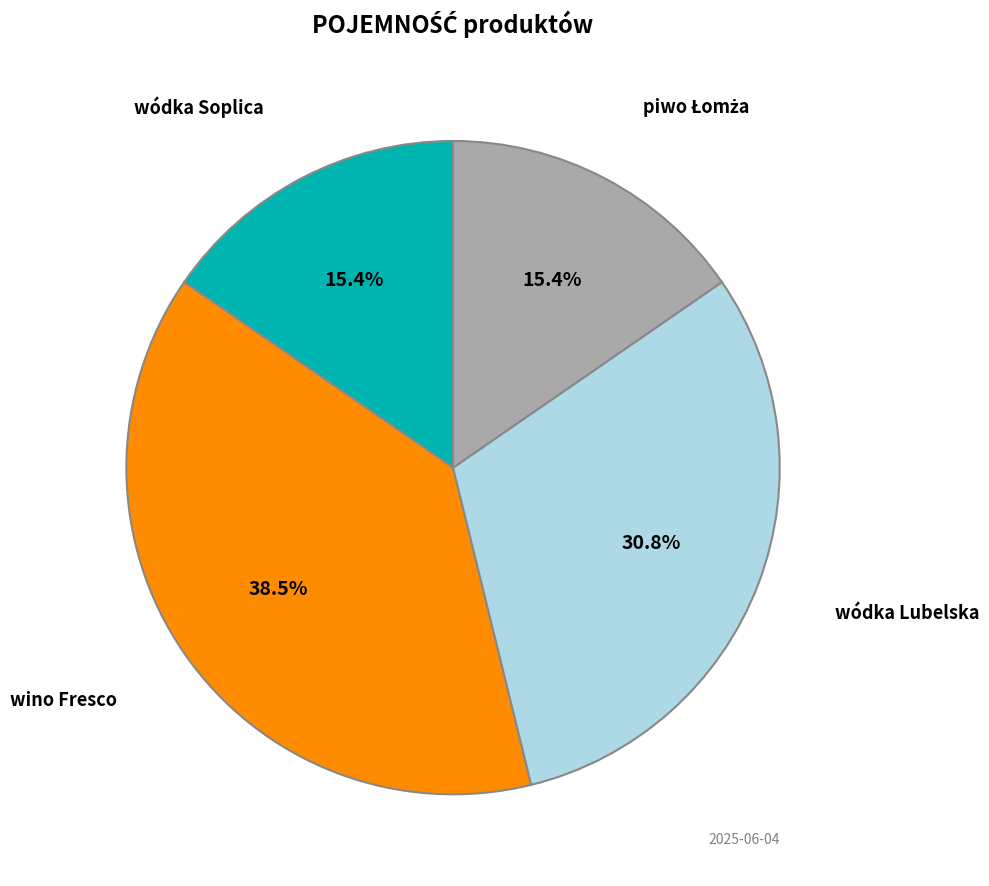

Is there a majority slice in this chart?

No